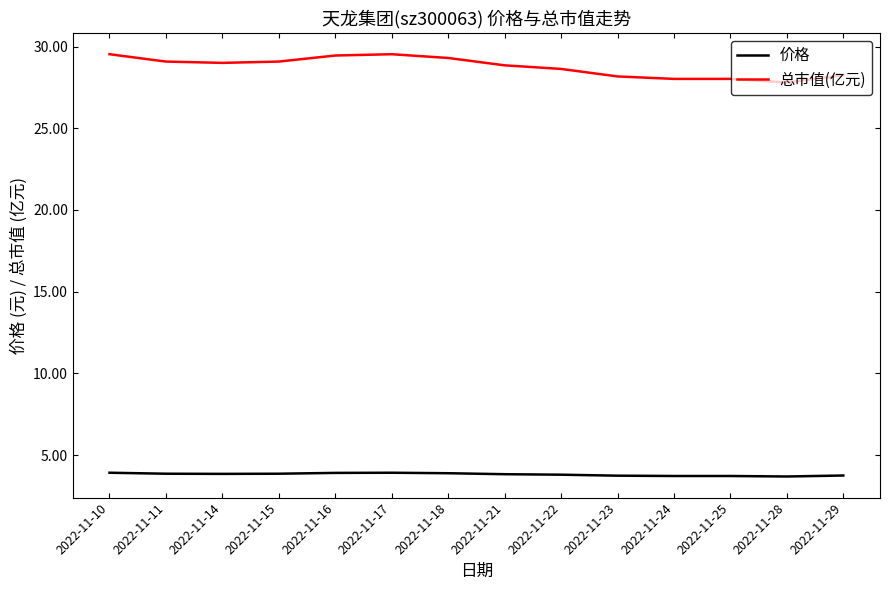

The 总市值(亿元) series shows 18.3 at 2022-11-10. True or false?

False